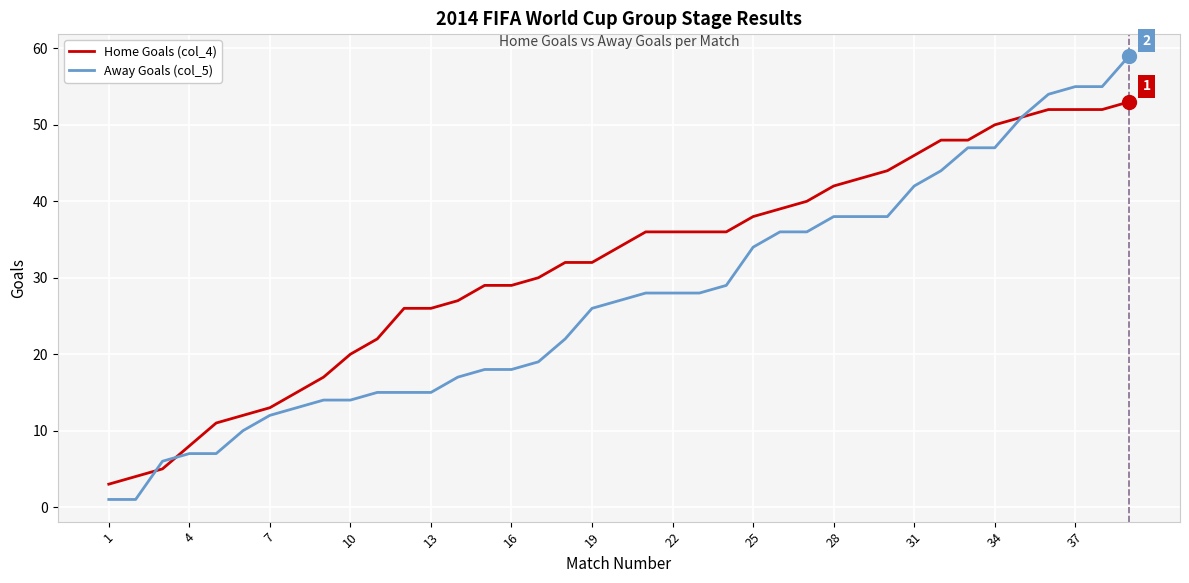

Which series has the largest total across all categories?

Home Goals (col_4)